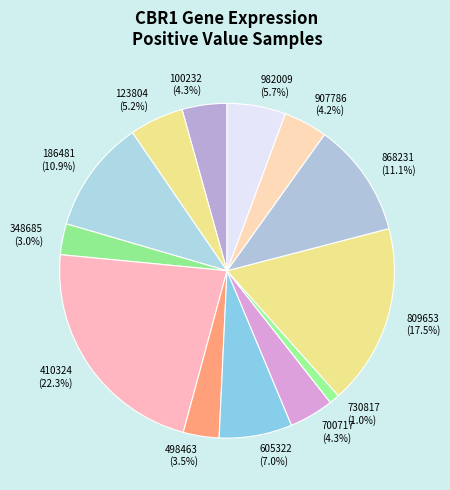

Is it true that 410324 is 34% of the pie?

False